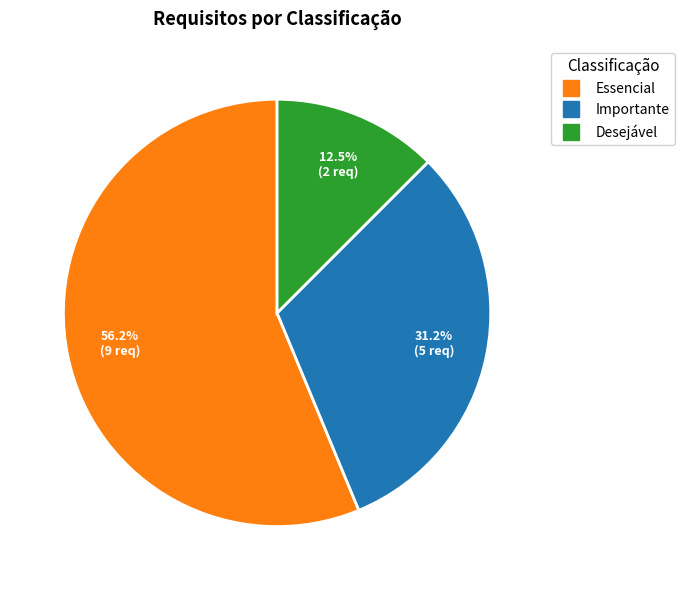

Is there any slice that represents more than half of the pie?

Yes